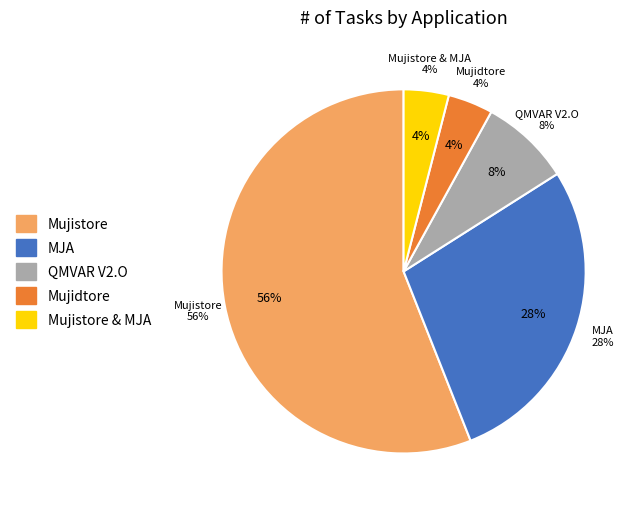

To the nearest percent, what is the average slice percentage?

20%